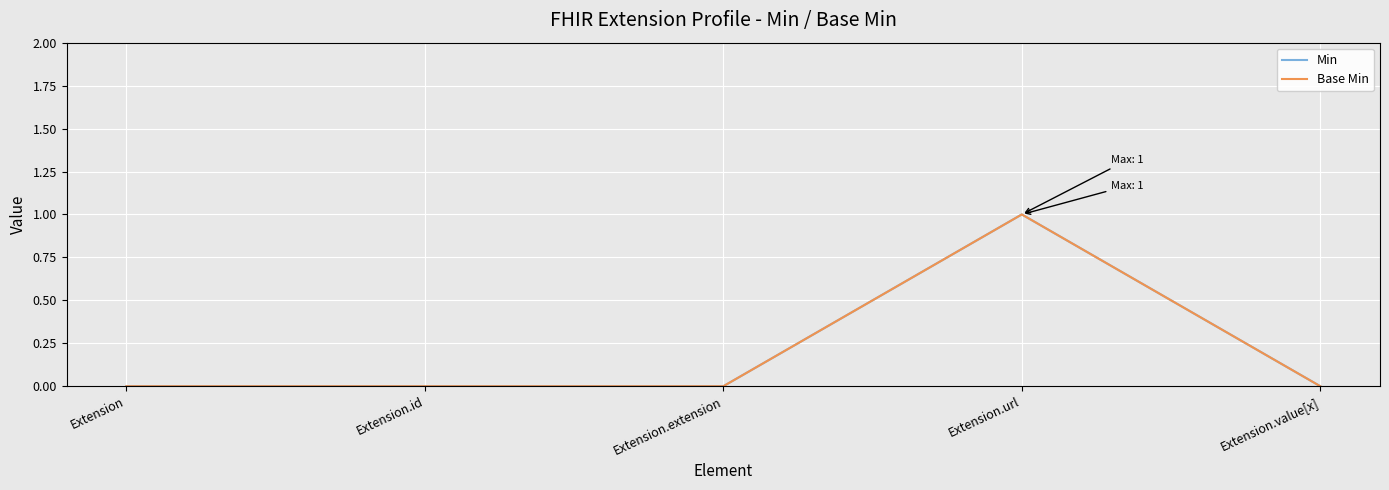

Rank the categories by Min value from highest to lowest.

Extension.url, Extension, Extension.id, Extension.extension, Extension.value[x]